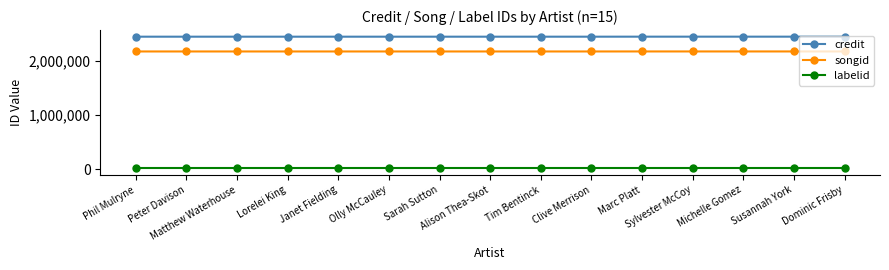

True or false: credit and songid intersect in this chart.

False